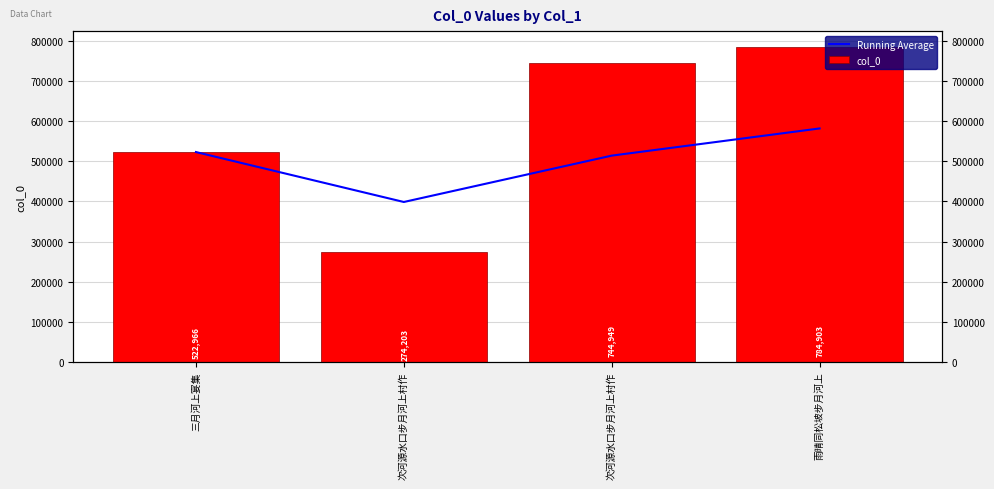

Which series has the widest spread of values?

col_0